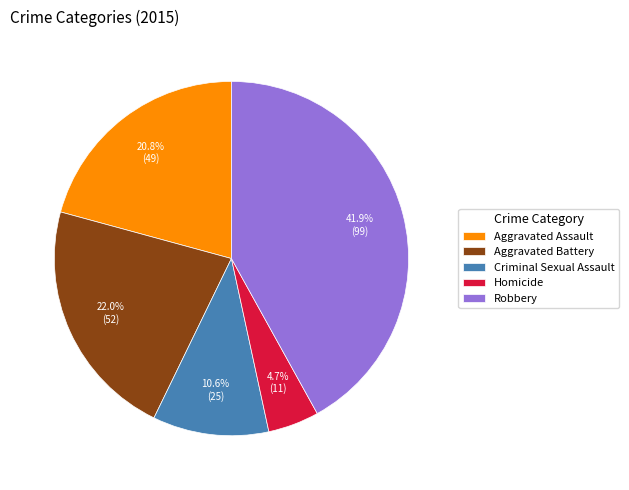

To the nearest percent, what is the average slice percentage?

20%